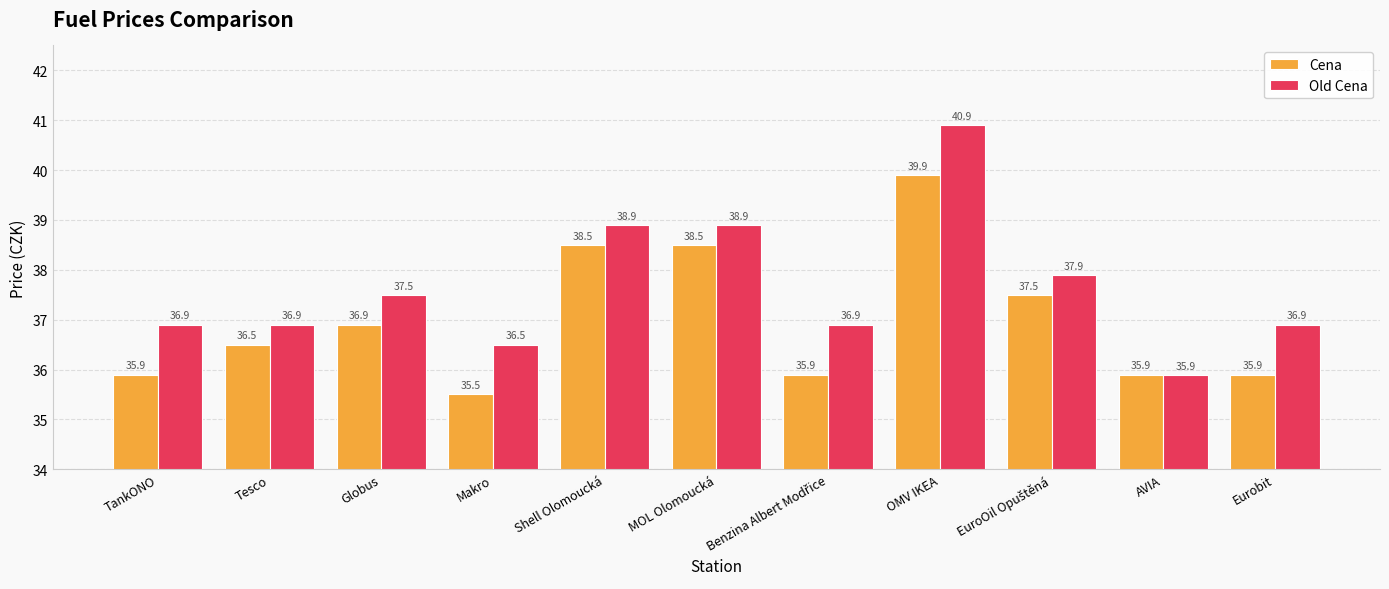

Does the chart contain stacked bars?

No